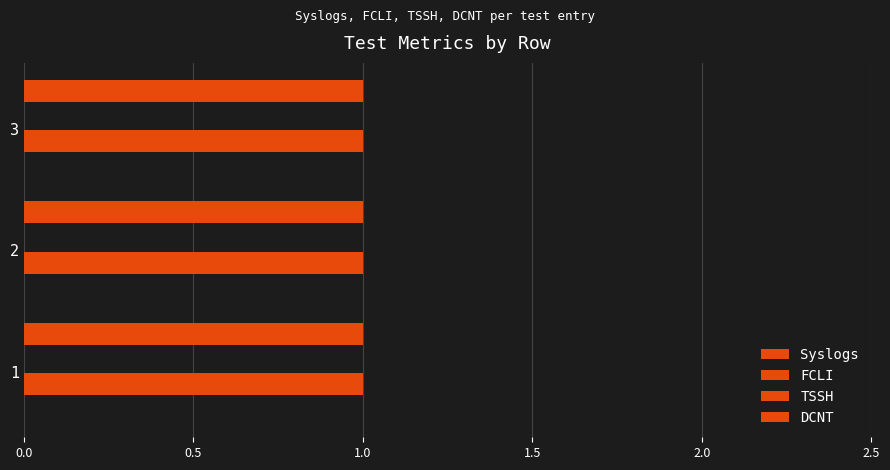

Is it true that DCNT equals 1 at 2?

False